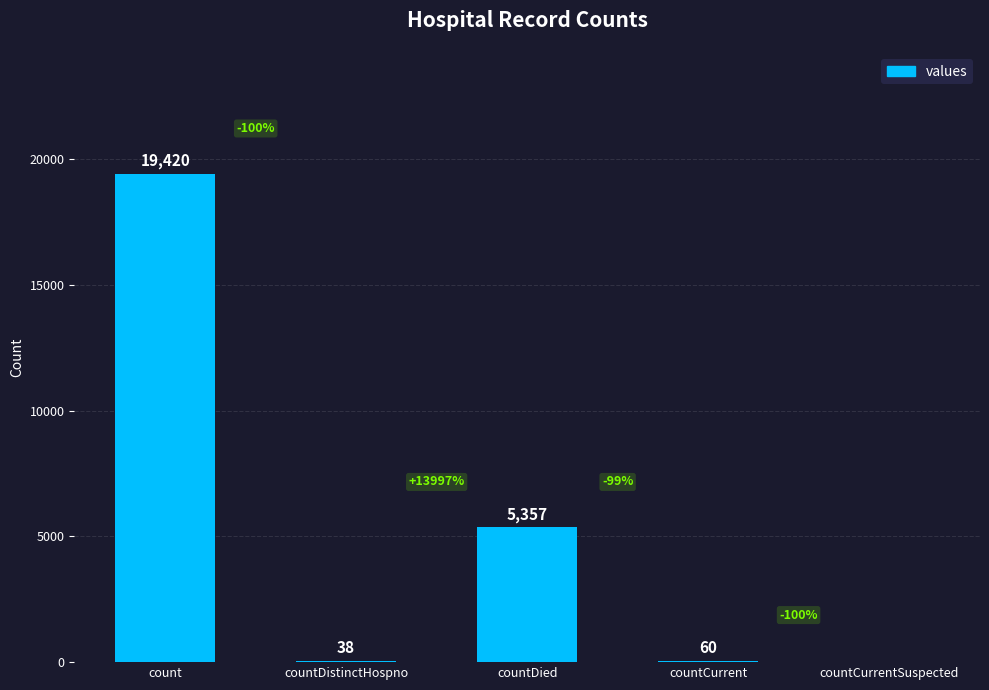

What is the maximum value shown in the chart?

19420